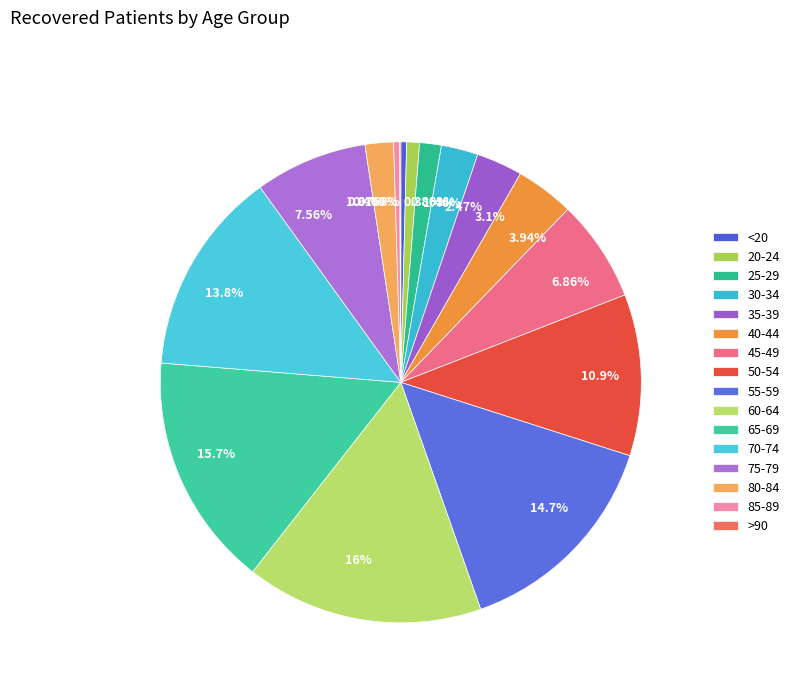

The 55-59 slice represents 15% of the pie. True or false?

True